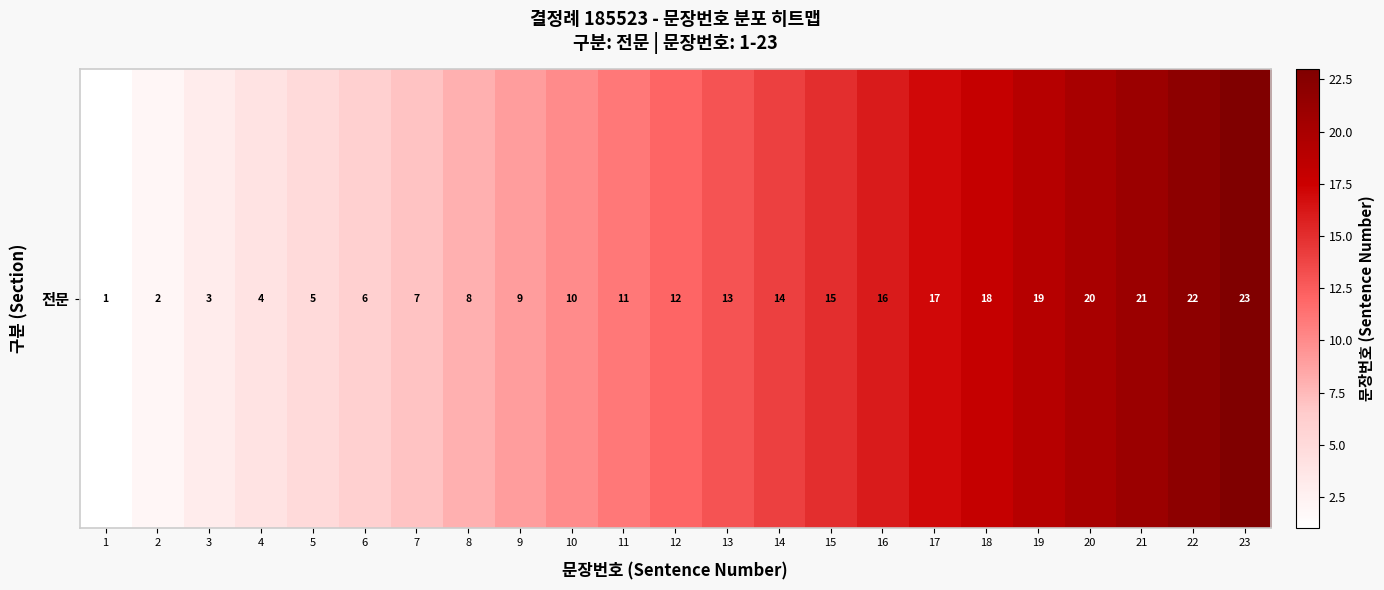

What is the change in value from 14 to 15?

+1